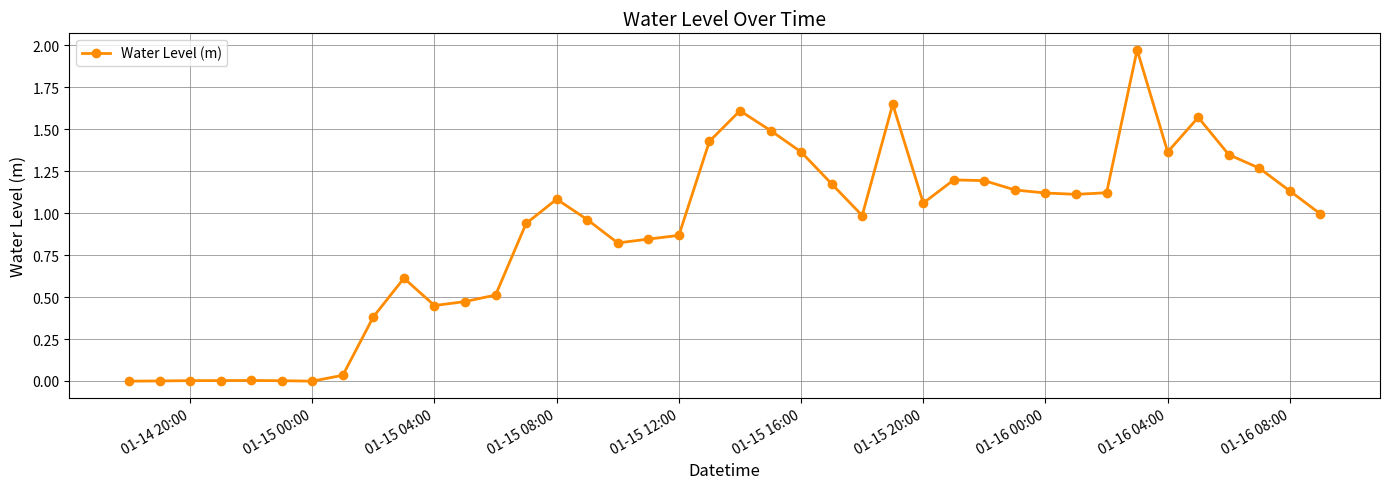

True or false: there are more than 0 points higher than both neighbors.

True